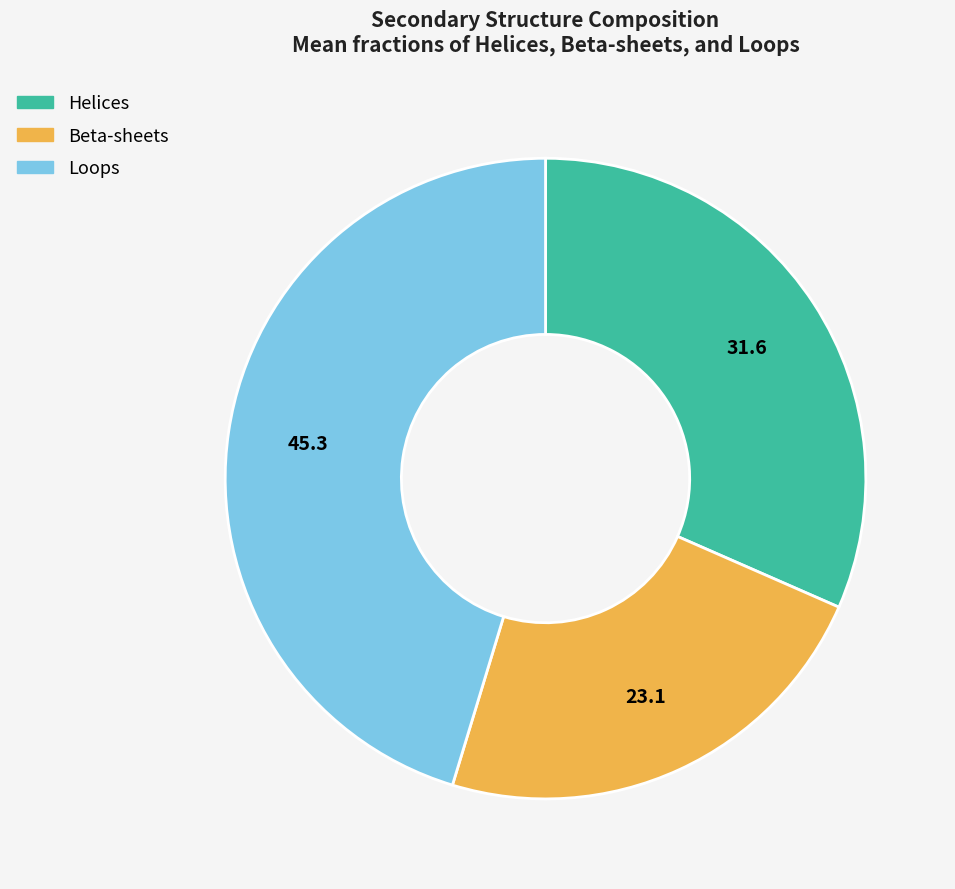

True or false: Loops accounts for 45% of the total.

True